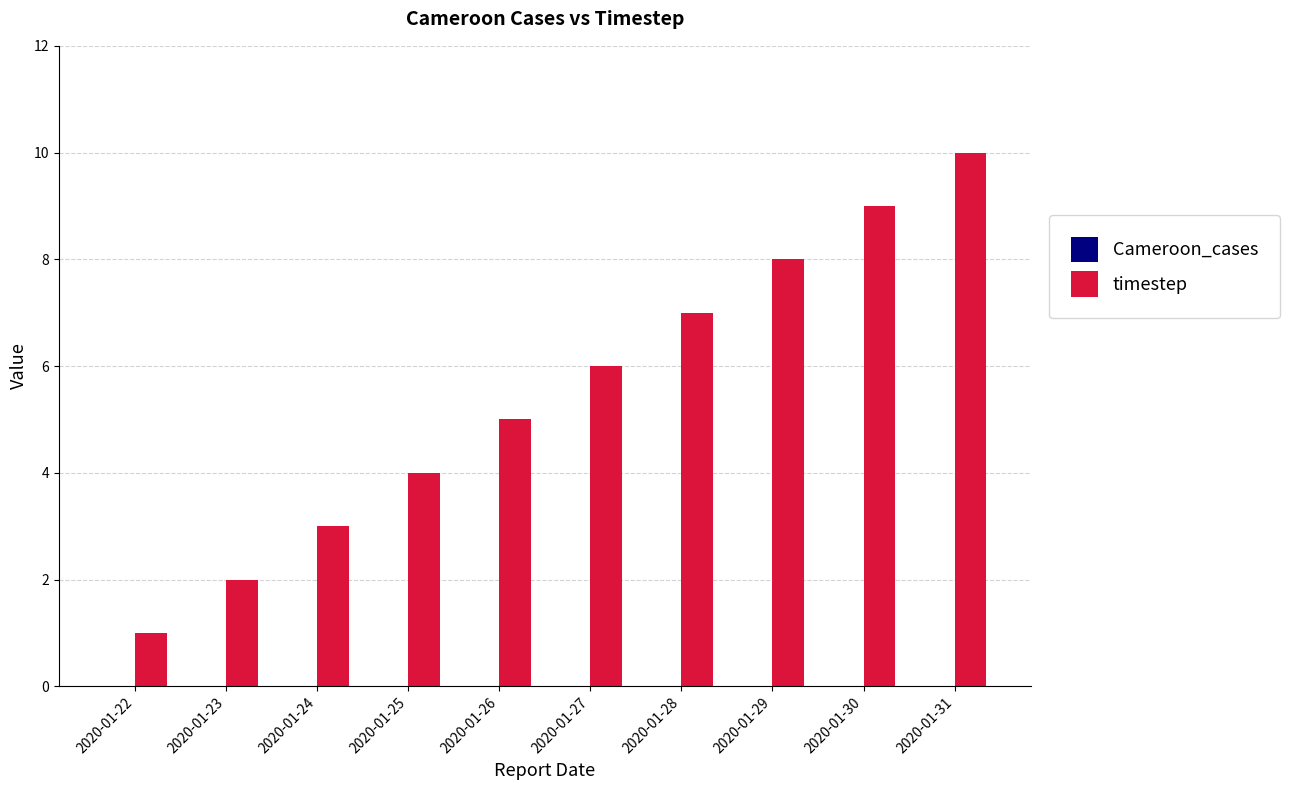

List the labels in order of value, largest first.

2020-01-31, 2020-01-30, 2020-01-29, 2020-01-28, 2020-01-27, 2020-01-26, 2020-01-25, 2020-01-24, 2020-01-23, 2020-01-22